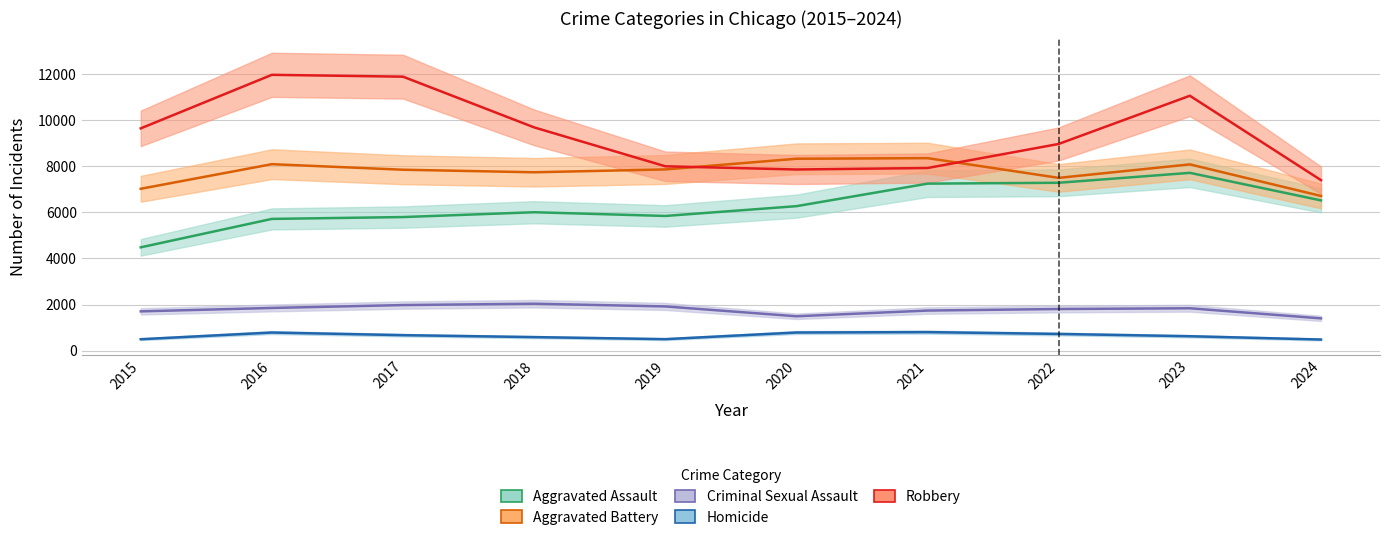

Which has a higher value, 2015 or 2021?

2021